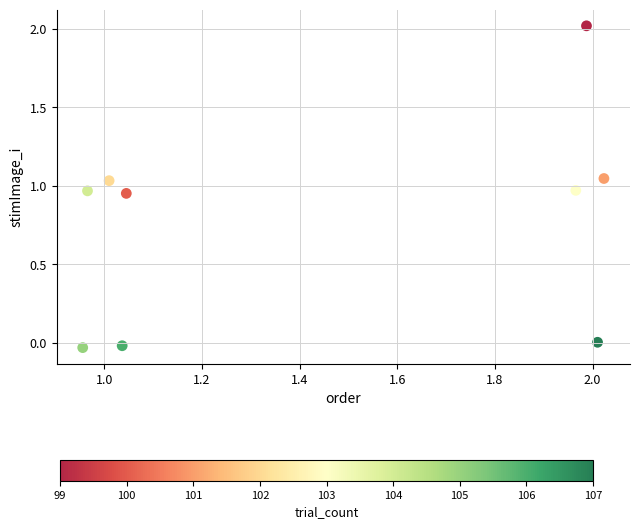

What is the average Y value?

0.8